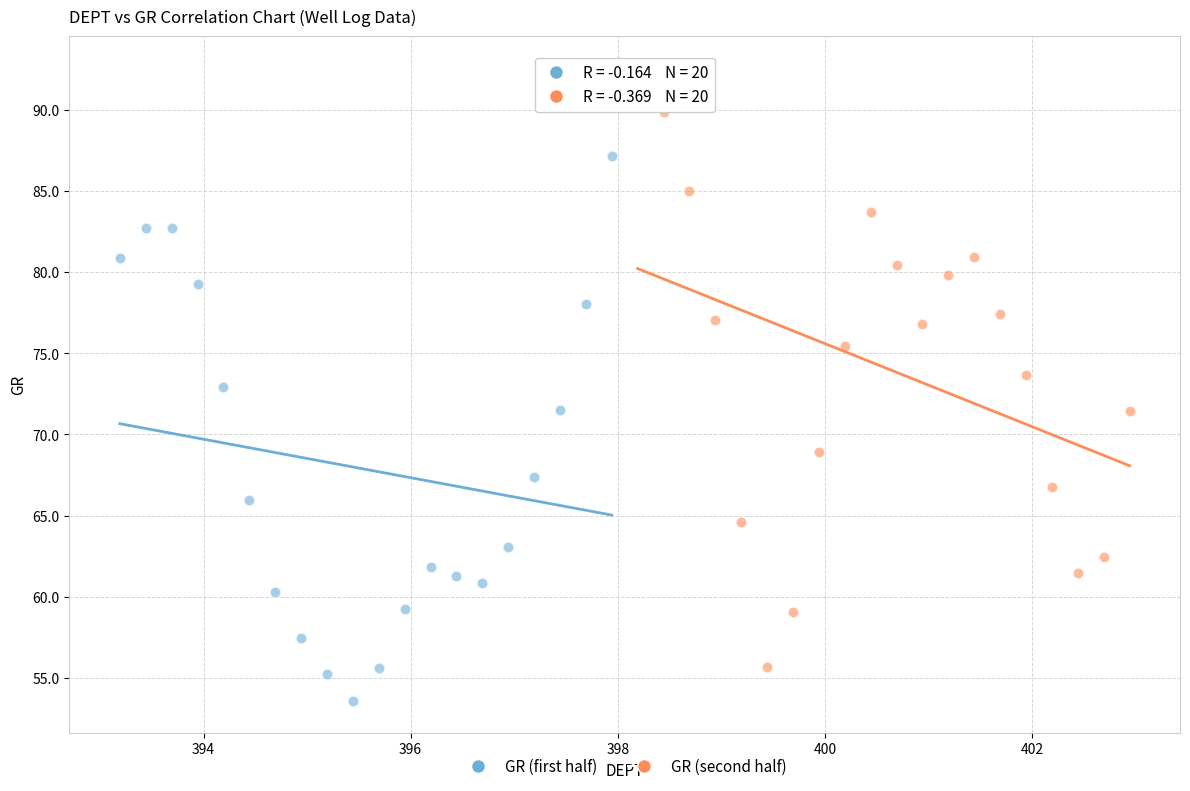

Which series contains the lowest Y value?

GR (first half)